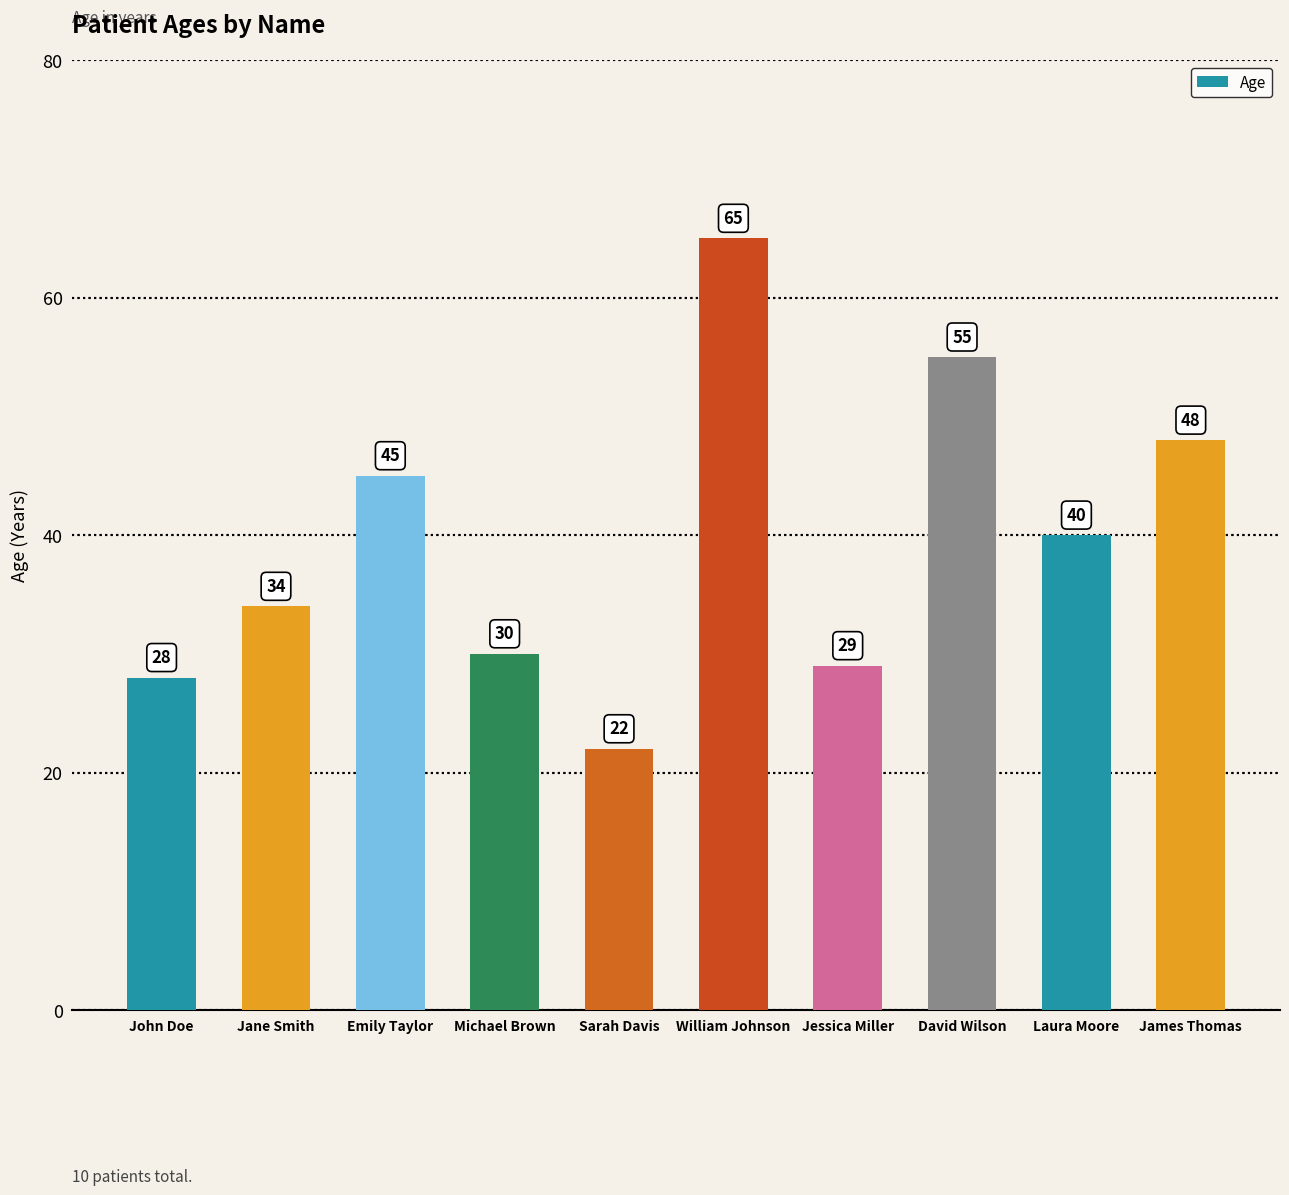

What is the minimum value shown in the chart?

22